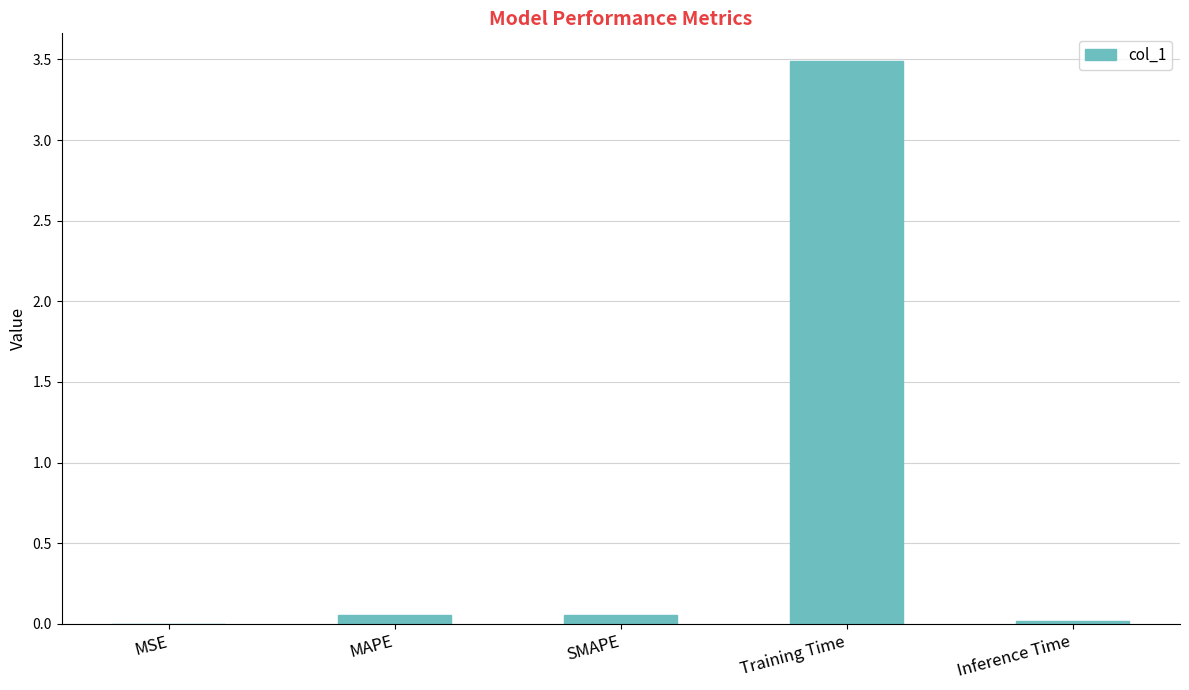

What is the sum of all values?

3.6